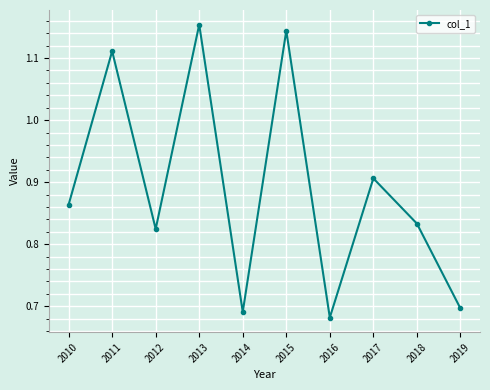

At which category does the data reach its first local valley?

2012